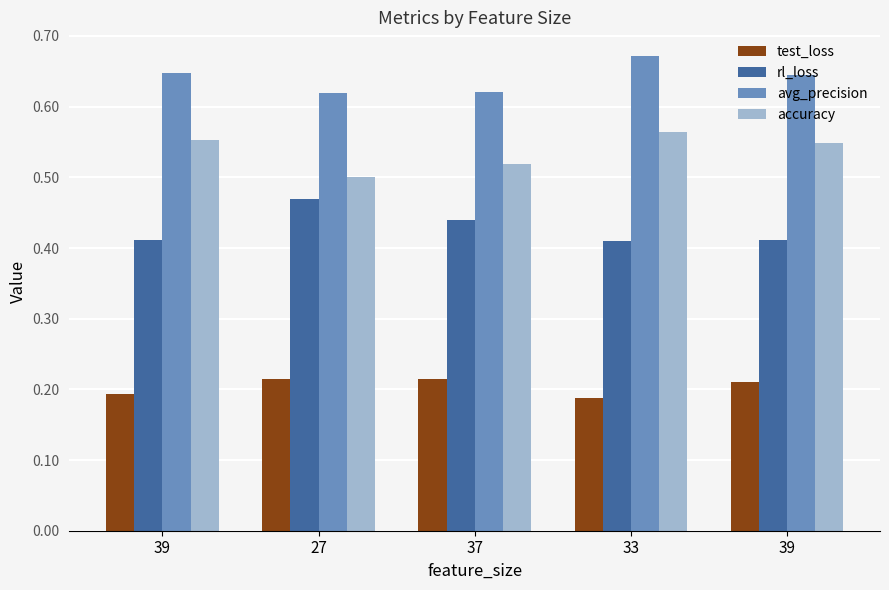

Reading left to right, list all the values displayed in this chart.

test_loss: 39=0.2	27=0.2	37=0.2	33=0.2	39=0.2
rl_loss: 39=0.4	27=0.5	37=0.4	33=0.4	39=0.4
avg_precision: 39=0.6	27=0.6	37=0.6	33=0.7	39=0.6
accuracy: 39=0.6	27=0.5	37=0.5	33=0.6	39=0.5